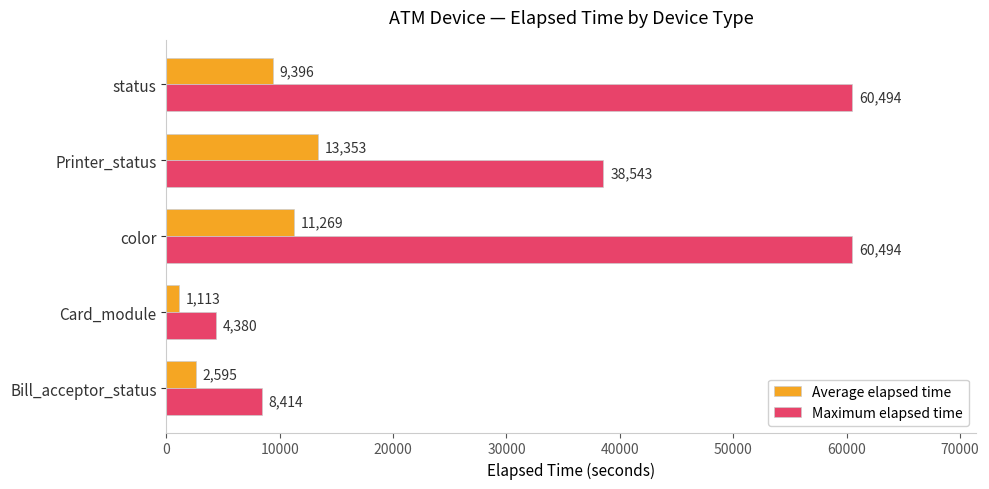

List the series in order of their peak value, highest first.

Maximum elapsed time, Average elapsed time